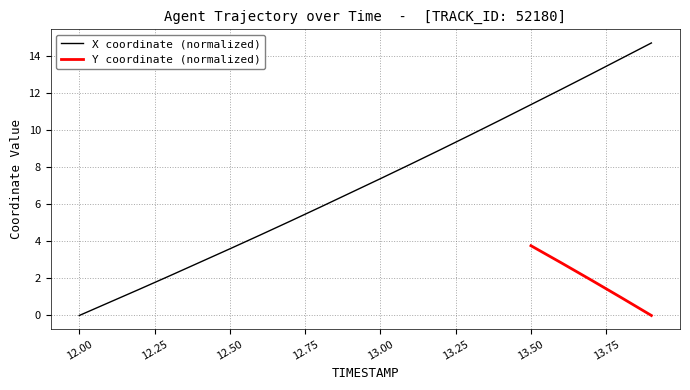

At which label does X coordinate (normalized) first exceed 7?

13.00